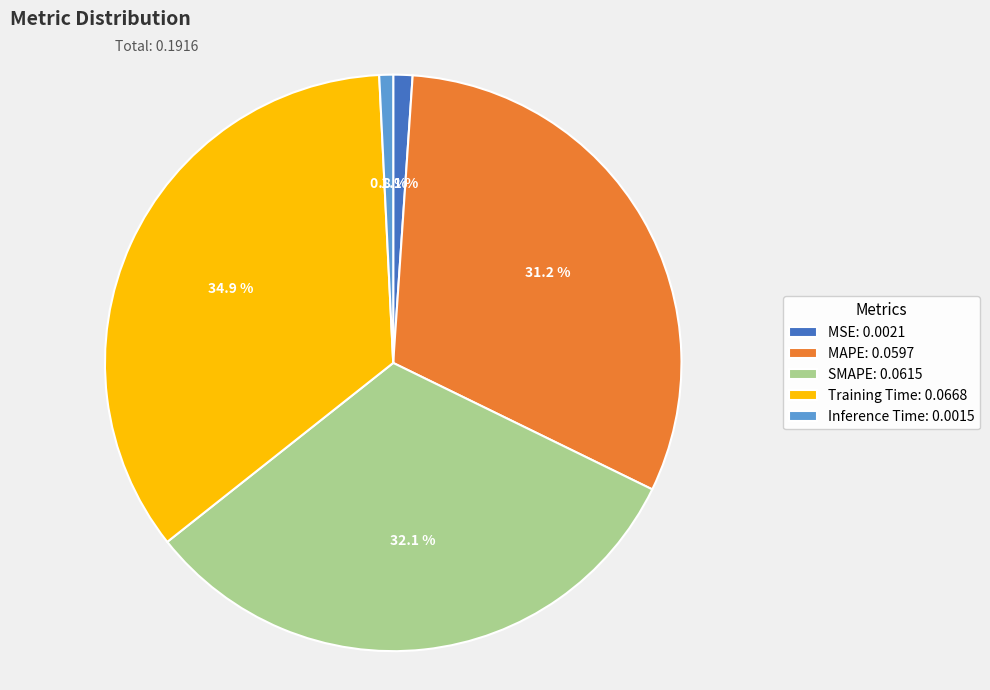

Which has a higher value, SMAPE or MSE?

SMAPE